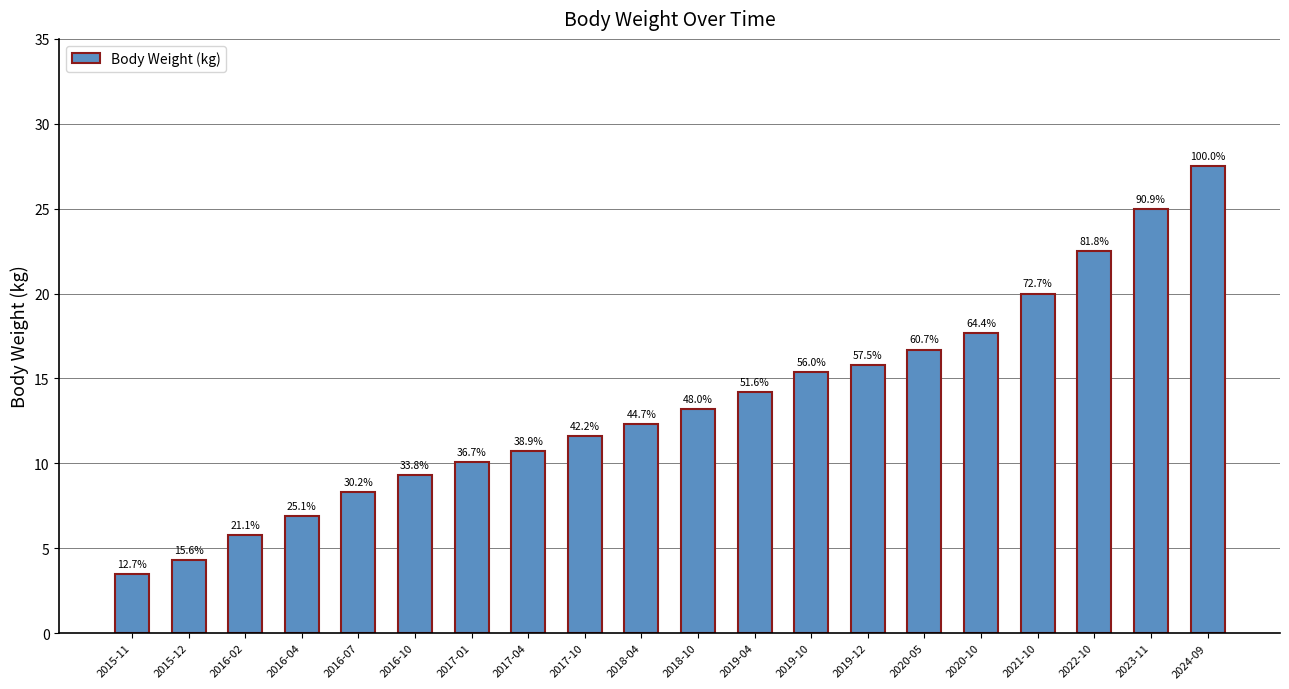

Which category has the highest value across all series?

2024-09